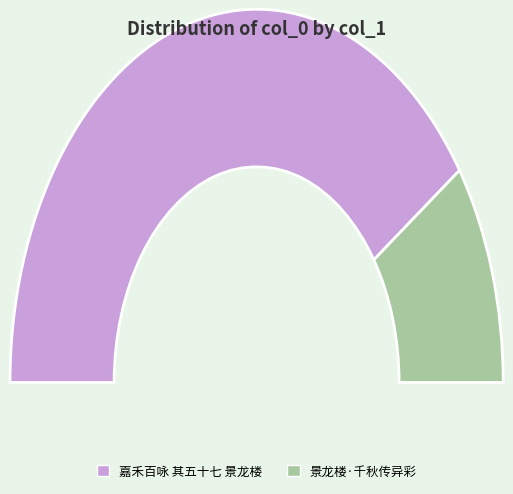

True or false: 嘉禾百咏 其五十七 景龙楼 accounts for 93% of the total.

False